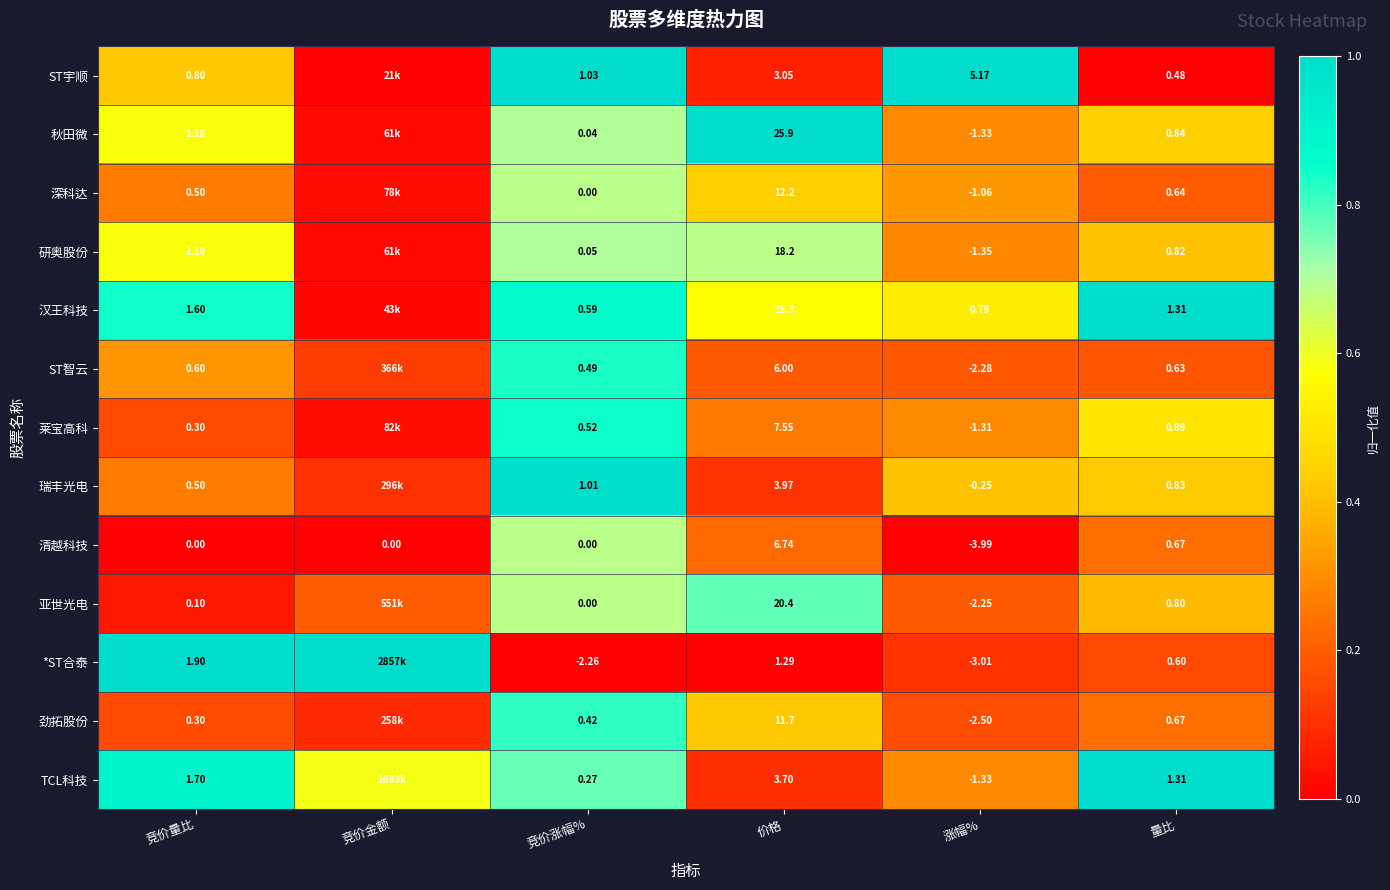

At which category is the sum across all series the highest?

竞价涨幅%